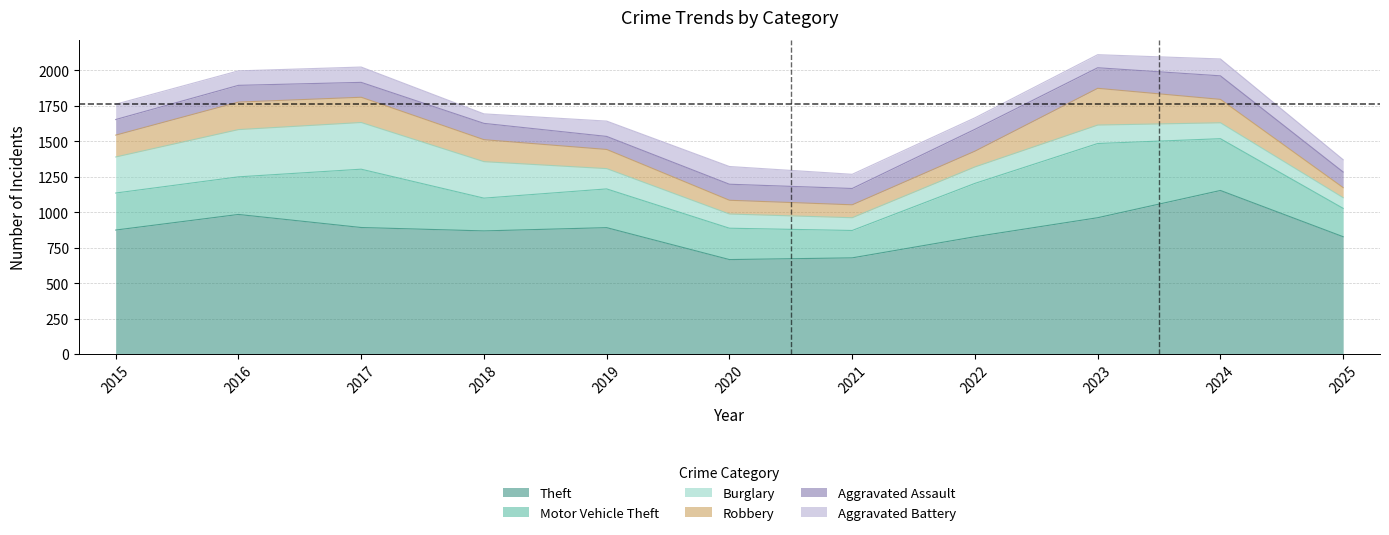

True or false: Burglary and Robbery intersect in this chart.

True